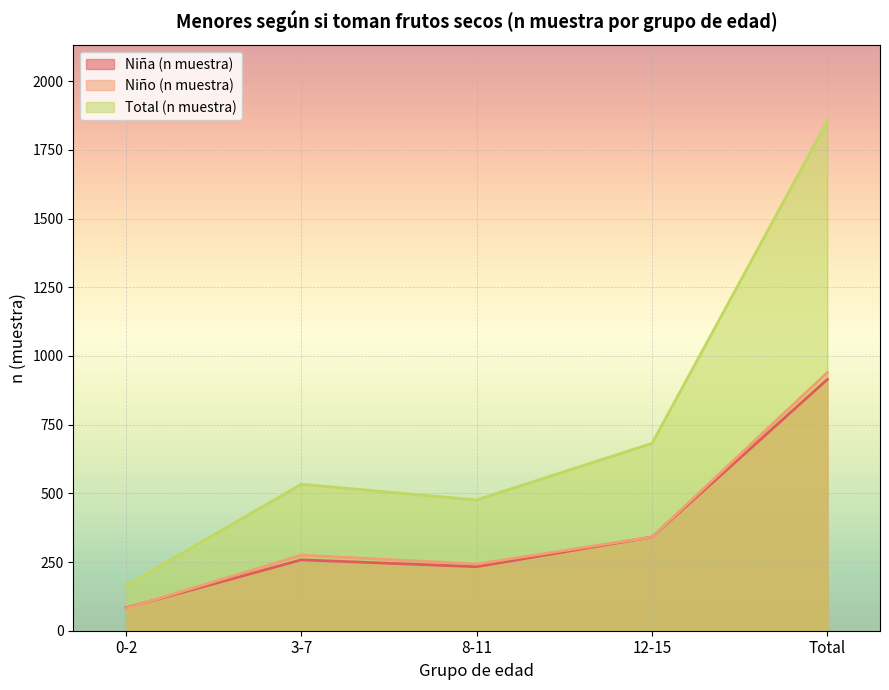

Is the value of Niña (n muestra) at 12-15 greater than the value of Total (n muestra) at 12-15?

No